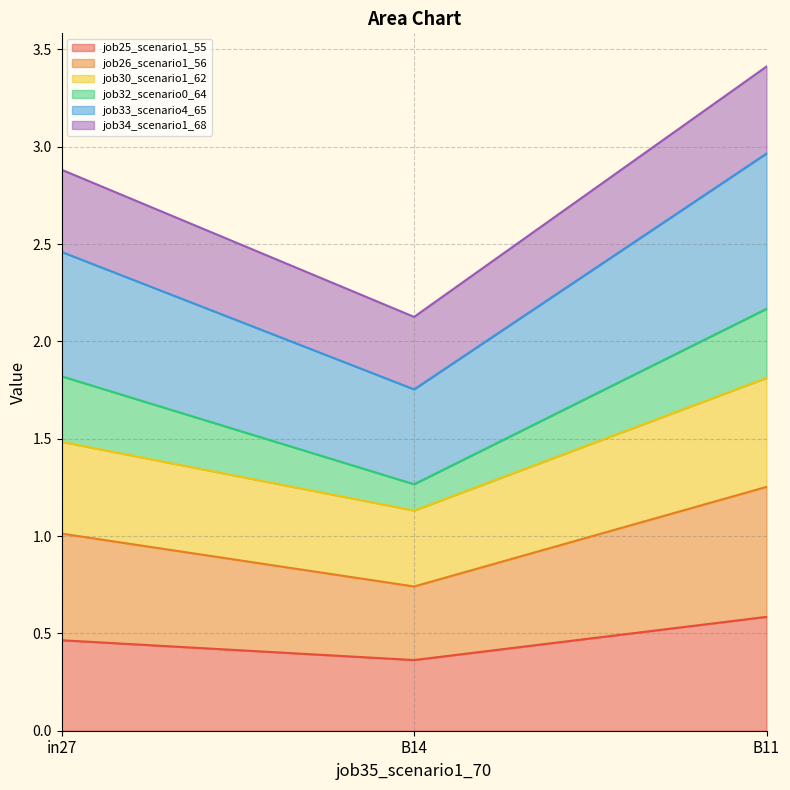

Does the chart display data point markers on the line(s)?

No